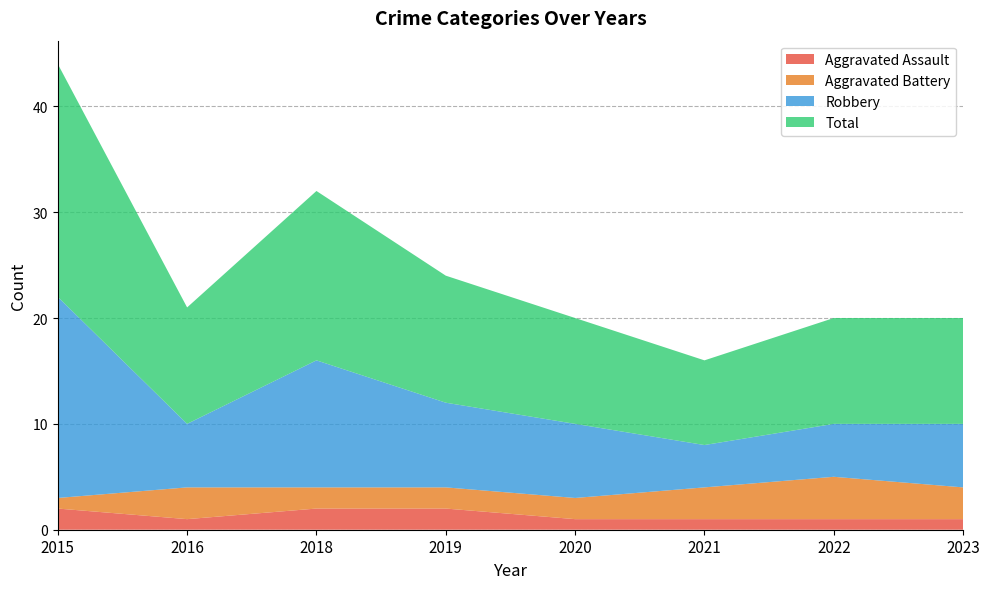

Reading left to right, list all the values displayed in this chart.

Aggravated Assault: 2015=2	2016=1	2018=2	2019=2	2020=1	2021=1	2022=1	2023=1
Aggravated Battery: 2015=1	2016=3	2018=2	2019=2	2020=2	2021=3	2022=4	2023=3
Robbery: 2015=19	2016=6	2018=12	2019=8	2020=7	2021=4	2022=5	2023=6
Total: 2015=22	2016=11	2018=16	2019=12	2020=10	2021=8	2022=10	2023=10